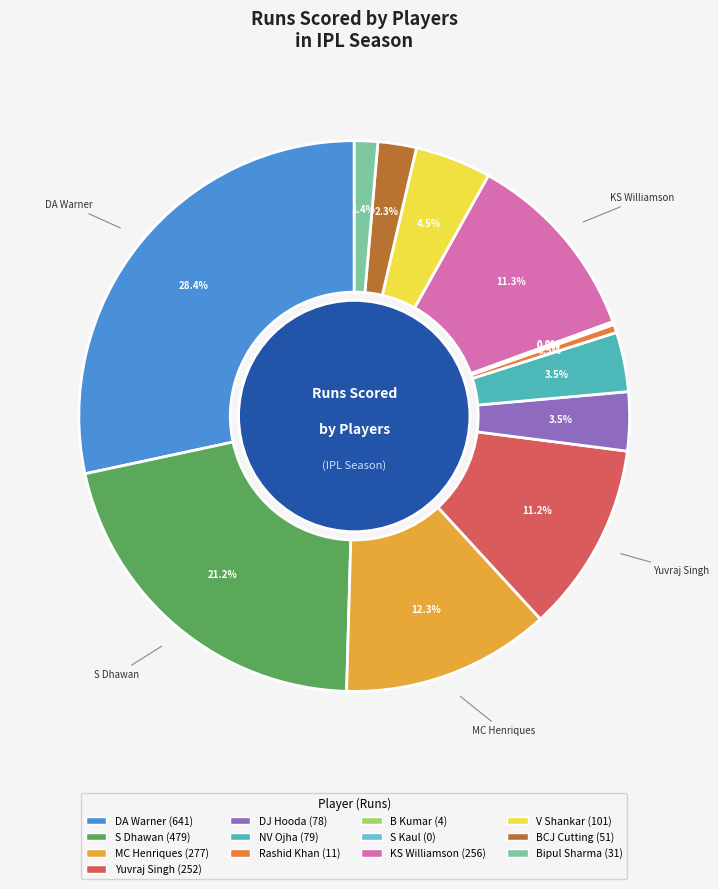

Between S Dhawan and Bipul Sharma, which is larger?

S Dhawan